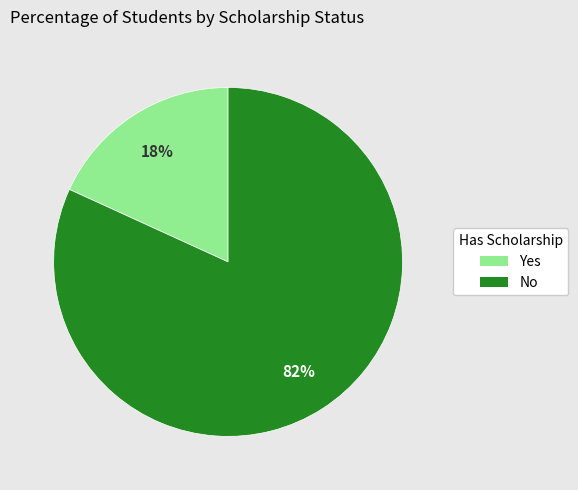

To the nearest percent, what percentage of the pie is Yes?

18%